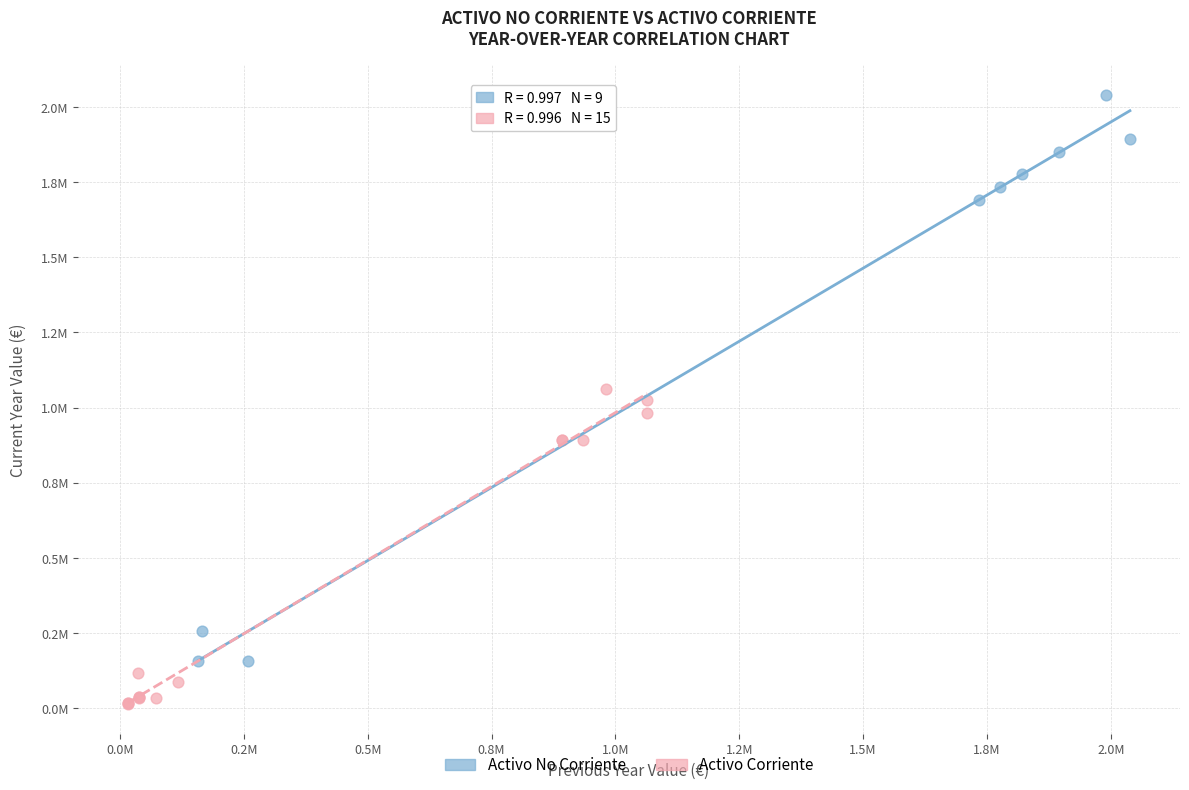

Which series contains the lowest Y value?

Activo Corriente